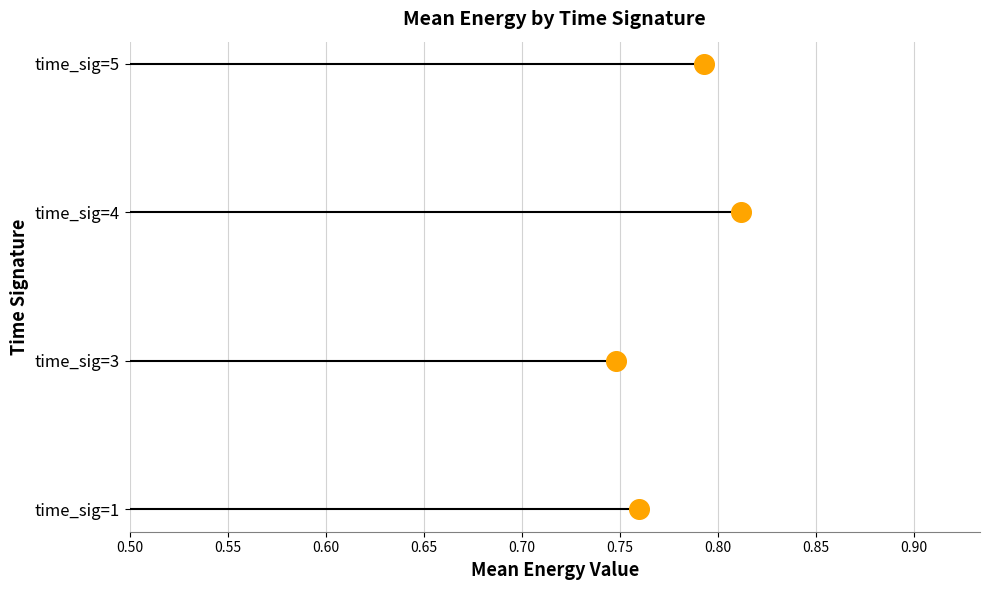

Between 0.50 and 0.55, which is larger?

0.55